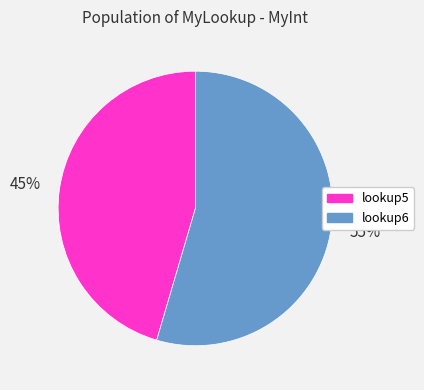

Count the number of slices in the pie.

2